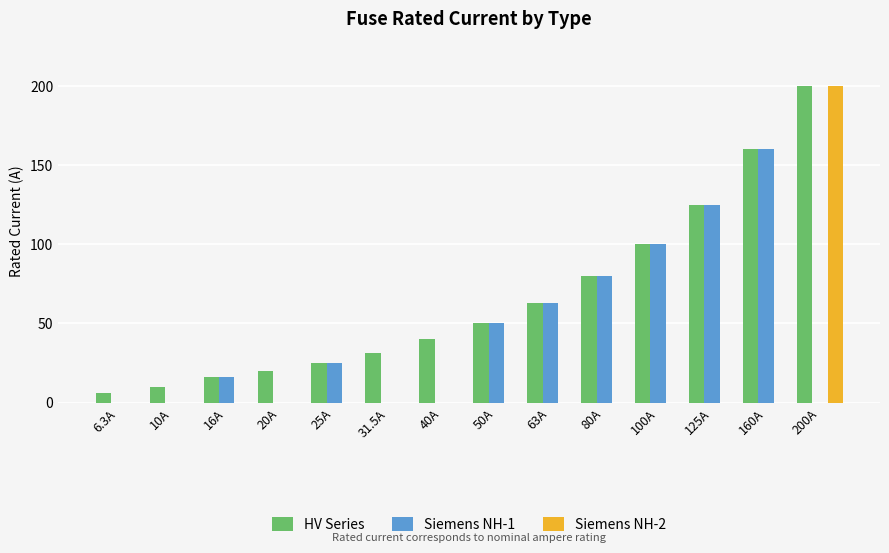

What is the sum of all HV Series values?

926.8